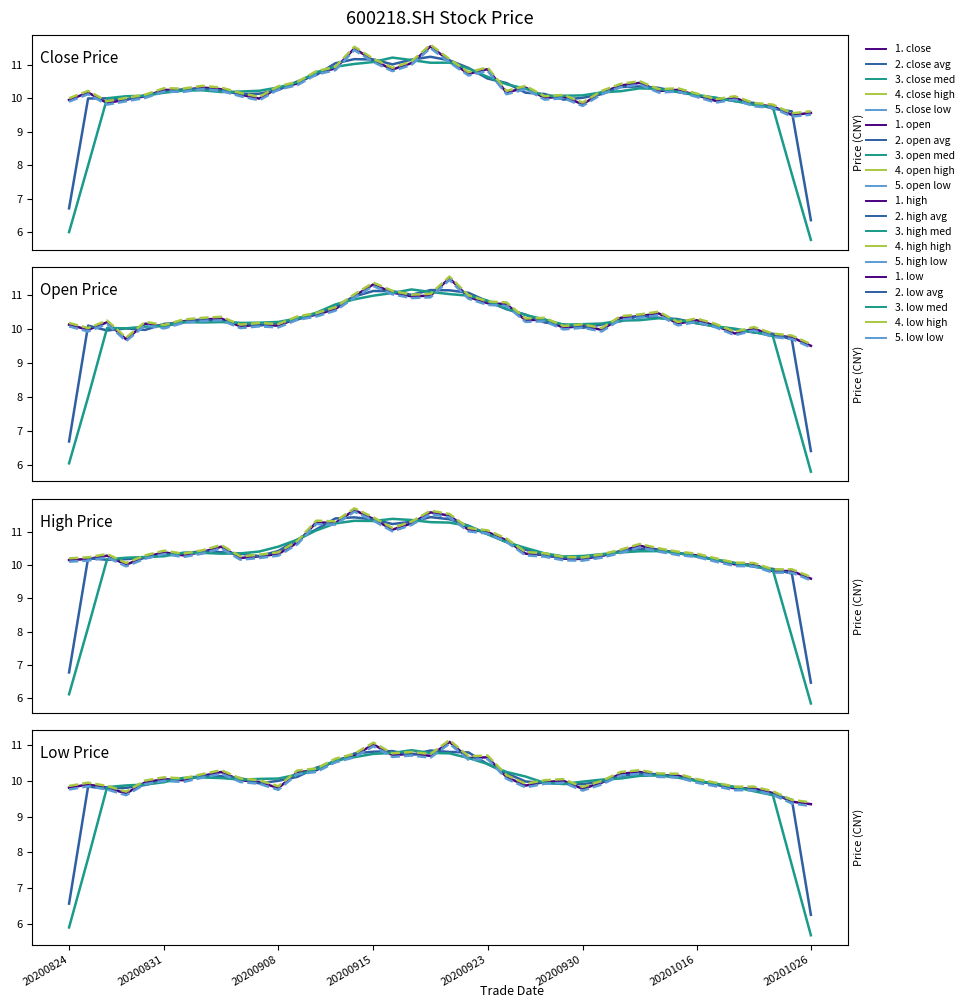

Reading right to left, what are all the values shown in this chart?

close: 9.6	9.5	9.8	9.8	10.0	9.9	10.1	10.2	10.2	10.5	10.4	10.2	9.8	10.1	10.0	10.3	10.2	10.9	10.7	11.1	11.6	11.1	10.9	11.1	11.5	10.9	10.8	10.4	10.3	10.0	10.1	10.3	10.3	10.2	10.2	10.1	10.0	9.9	10.2	9.9
open: 9.5	9.8	9.8	10.0	9.9	10.1	10.2	10.2	10.4	10.4	10.3	10.0	10.1	10.0	10.3	10.2	10.7	10.8	10.9	11.5	11.0	10.9	11.1	11.3	11.0	10.6	10.4	10.3	10.1	10.1	10.1	10.3	10.3	10.2	10.1	10.2	9.7	10.2	10.0	10.1
high: 9.6	9.9	9.9	10.1	10.1	10.2	10.3	10.4	10.5	10.6	10.5	10.3	10.2	10.2	10.4	10.4	10.8	11.0	11.1	11.5	11.6	11.3	11.1	11.4	11.7	11.3	11.3	10.7	10.4	10.3	10.3	10.6	10.4	10.3	10.4	10.3	10.1	10.3	10.2	10.2
low: 9.3	9.4	9.7	9.8	9.8	9.9	10.0	10.2	10.2	10.2	10.2	9.9	9.8	10.0	10.0	9.9	10.1	10.7	10.6	11.1	10.7	10.8	10.7	11.0	10.7	10.6	10.3	10.2	9.8	10.0	10.0	10.2	10.1	10.0	10.1	10.0	9.7	9.8	9.9	9.8